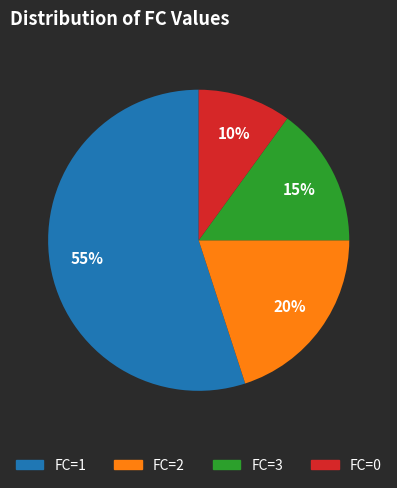

To the nearest percent, what is the difference between the largest and smallest slice percentages?

45%